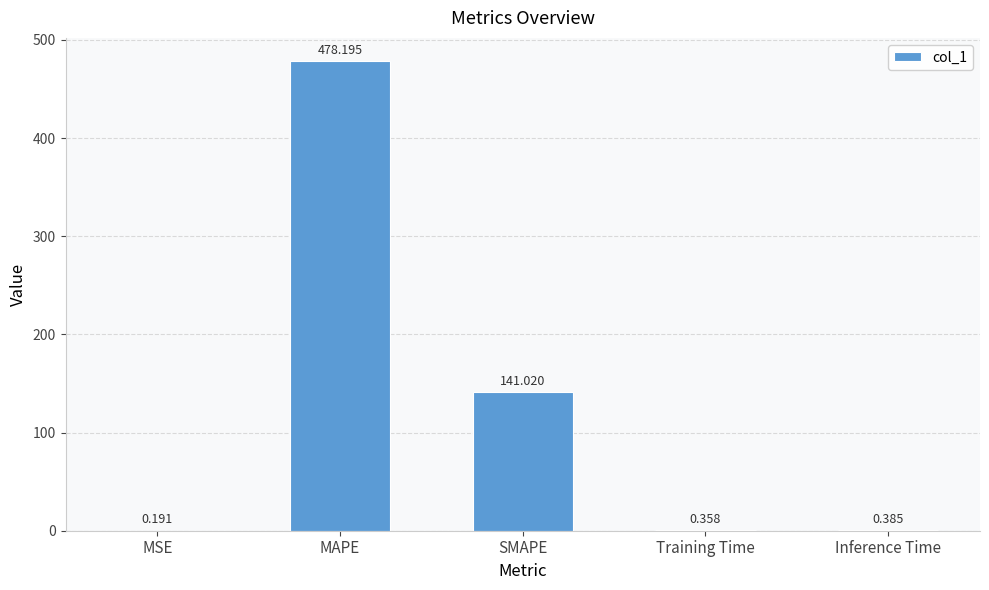

Which has a higher value, MSE or Inference Time?

Inference Time